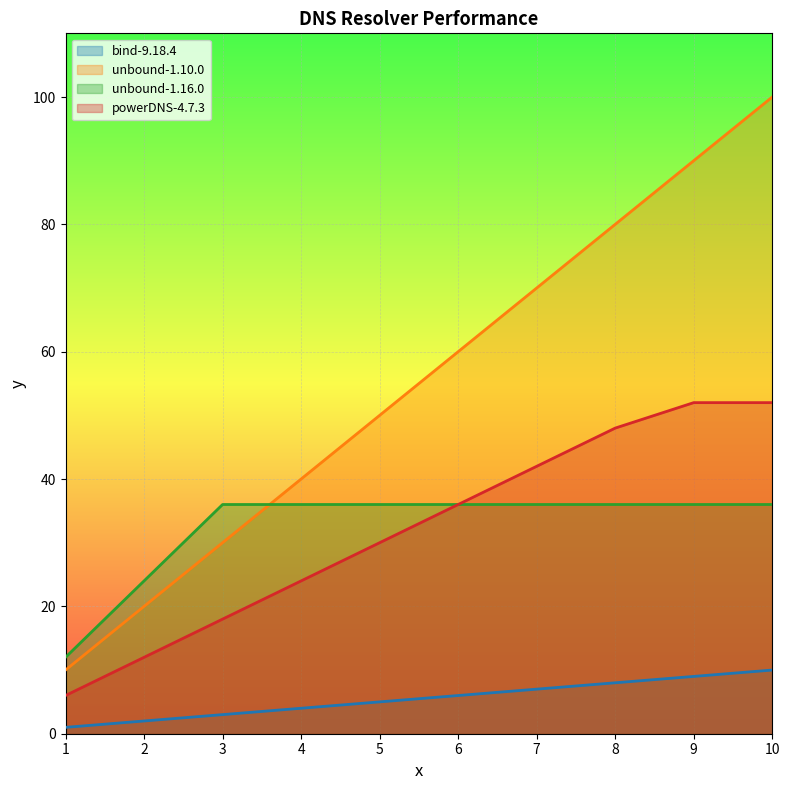

Is it true that powerDNS-4.7.3 equals 18 at 3?

True